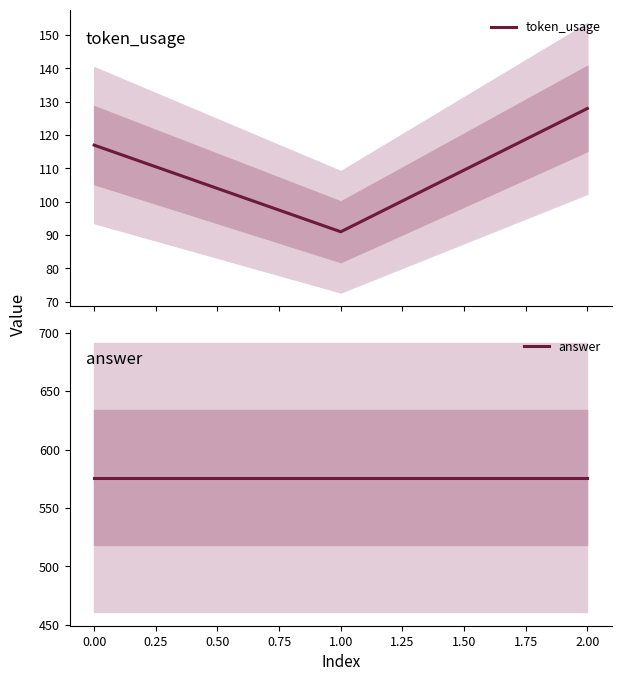

What is the minimum value shown in the chart?

91